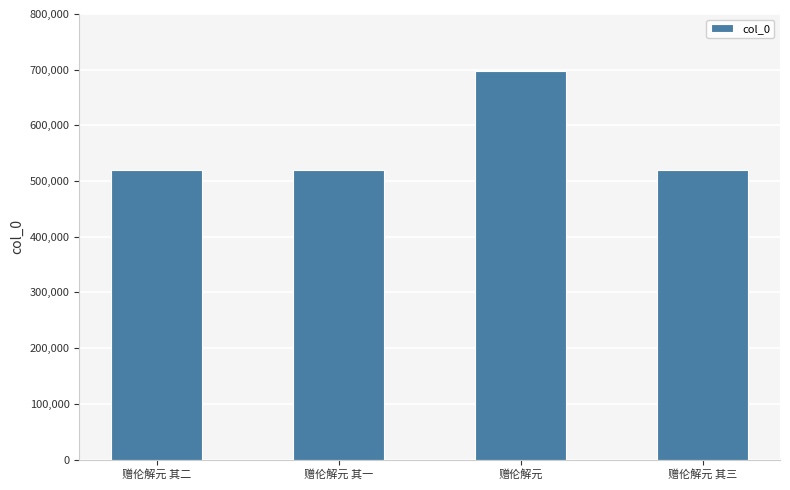

What is the label of the 3rd bar from the left?

赠伦解元